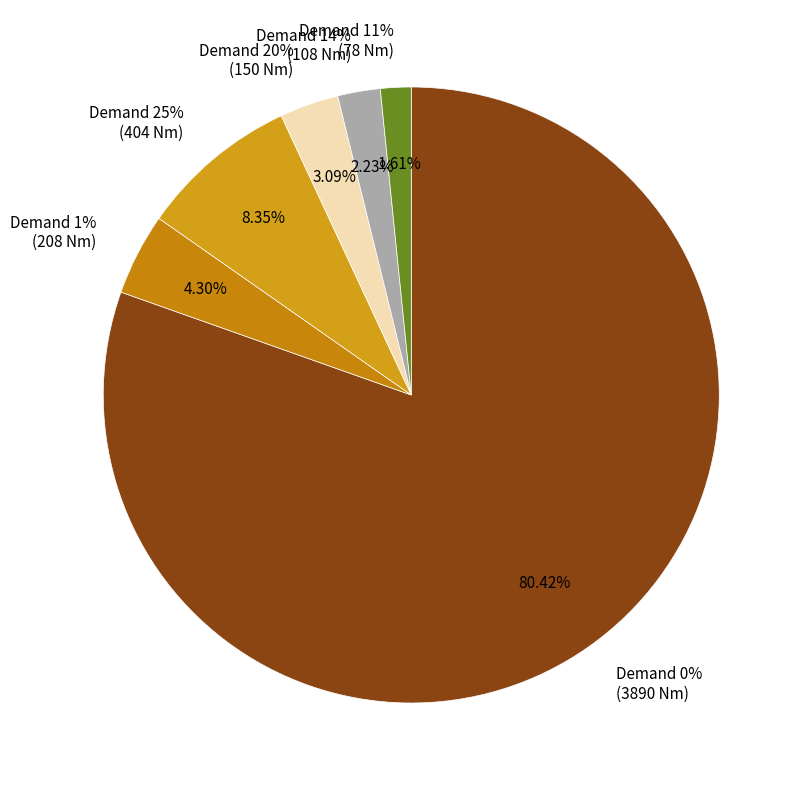

True or false: 25 accounts for 8% of the total.

False